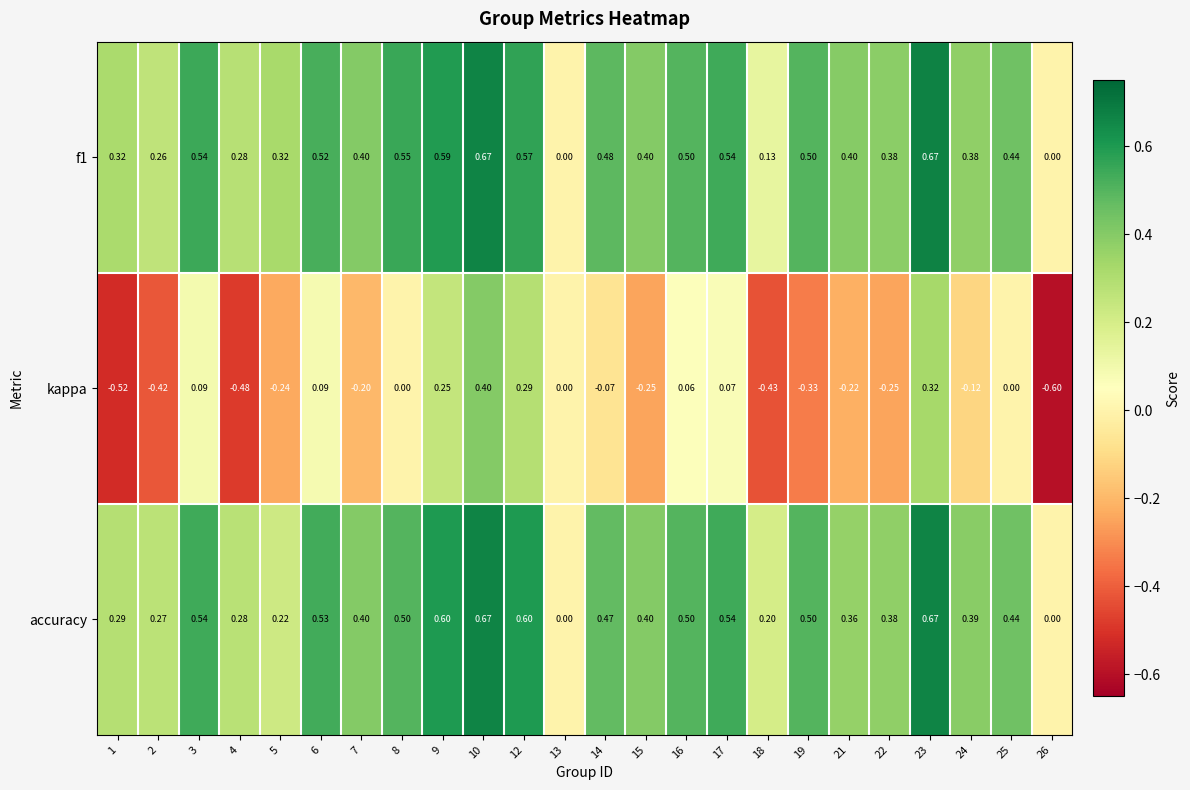

Between 17 and 18, which series saw the biggest shift?

kappa